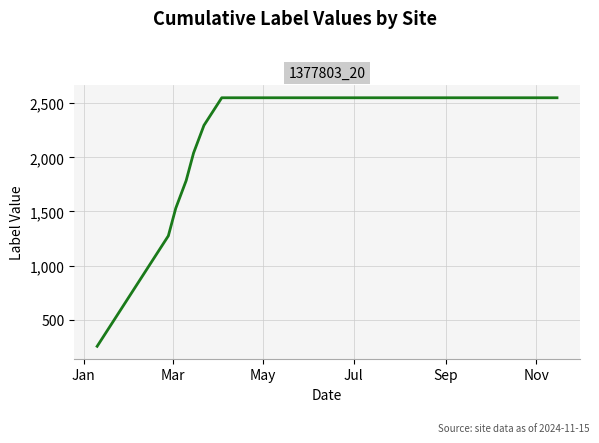

What is the sum of all values?

87975